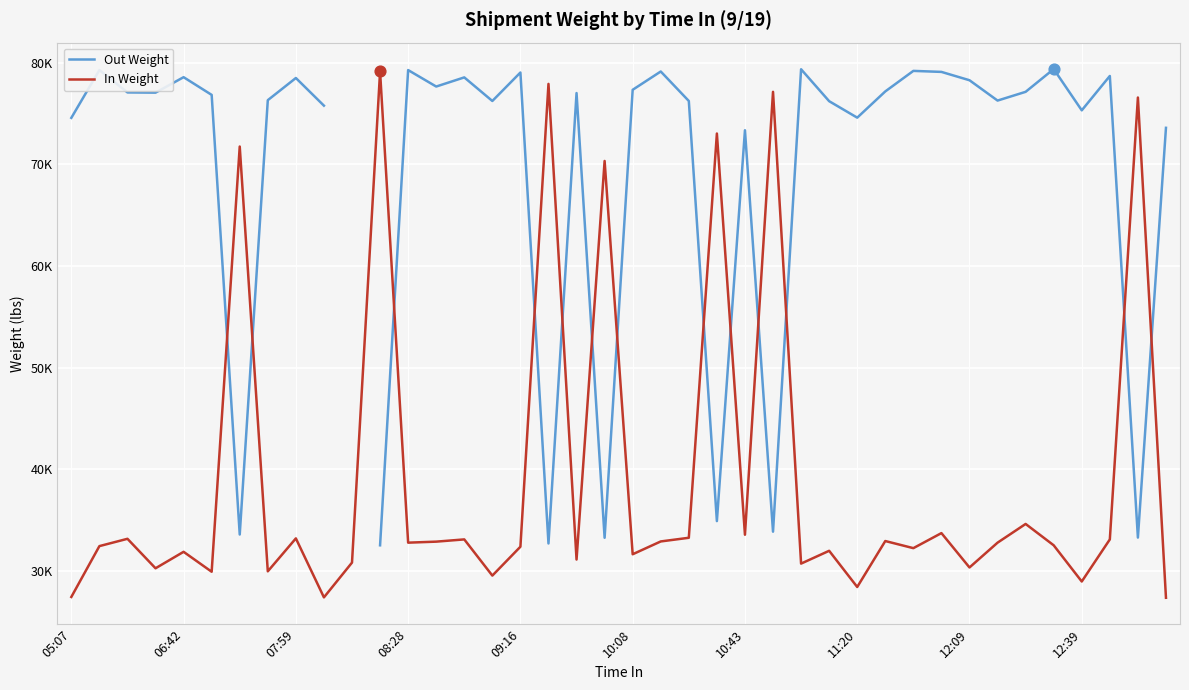

What is the total value across all series at 29?

110140.0